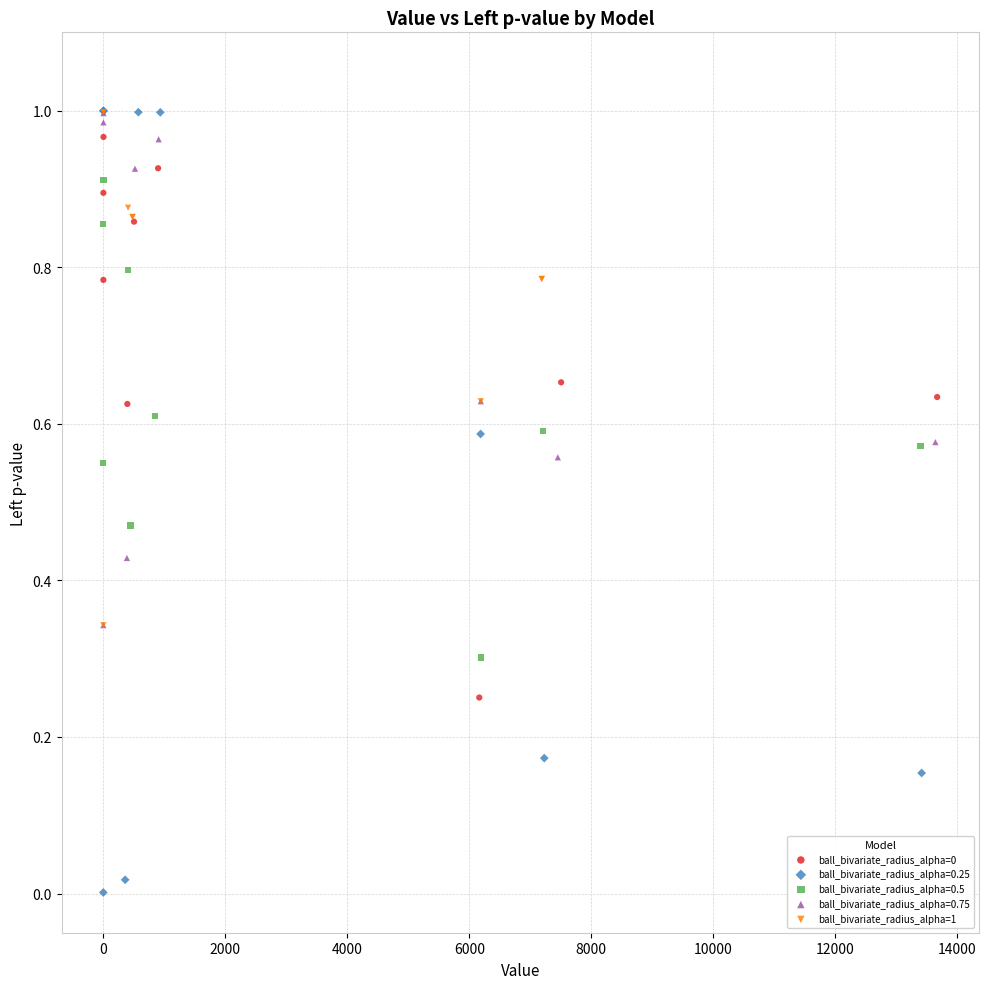

Which series has the largest Y range (max minus min)?

ball_bivariate_radius_alpha=0.25